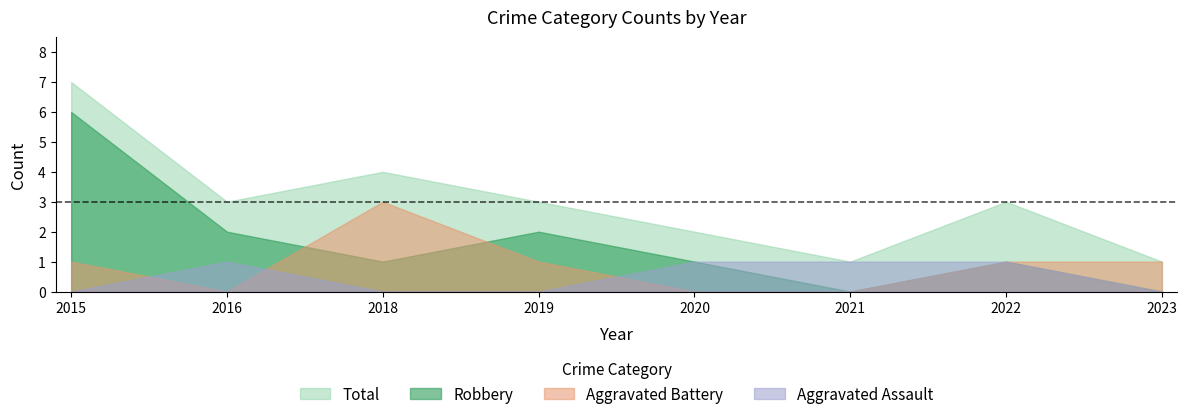

List the series in order of their overall mean, lowest first.

Aggravated Assault, Aggravated Battery, Robbery, Total